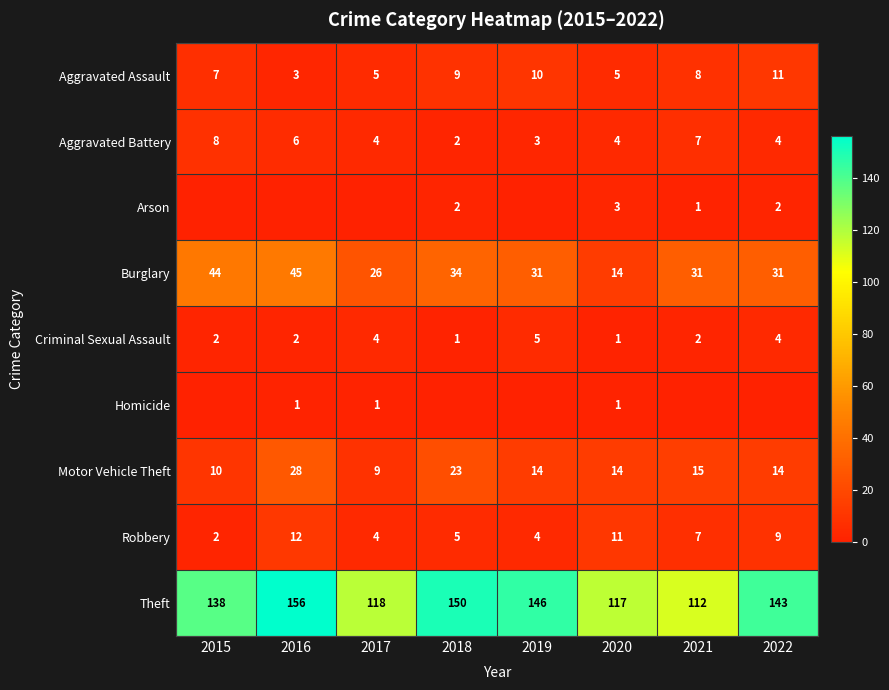

Where does the Aggravated Assault series first go above 8?

2018